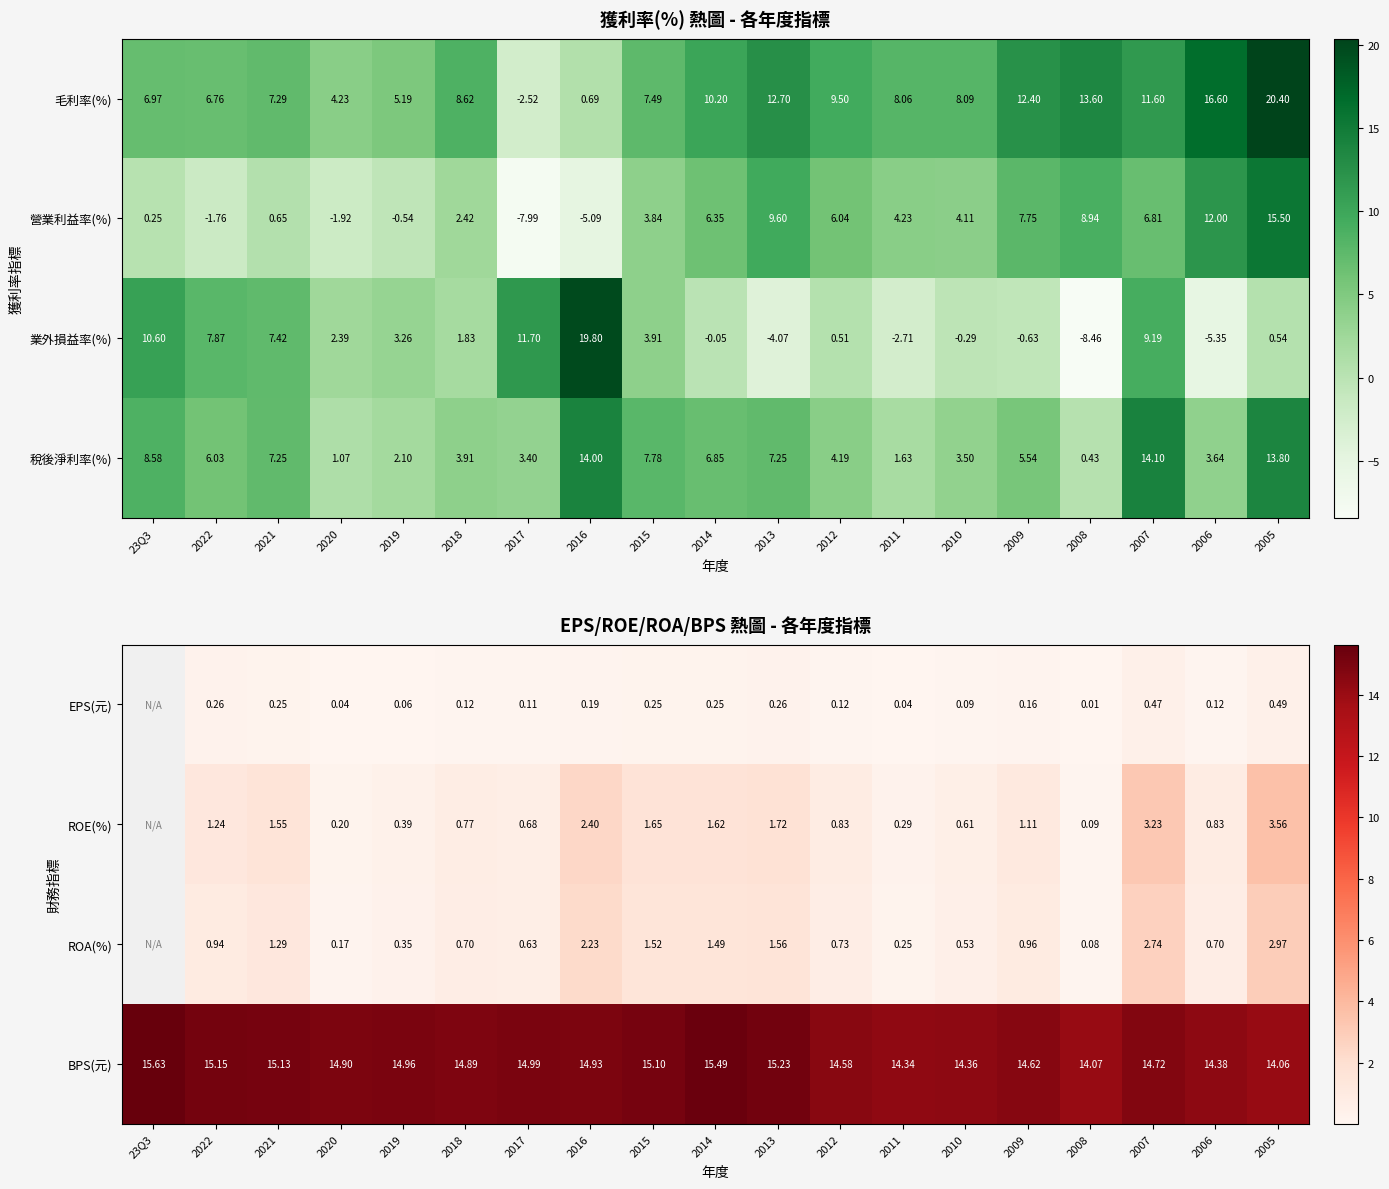

How many data points in 毛利率(%) are less than 8?

8